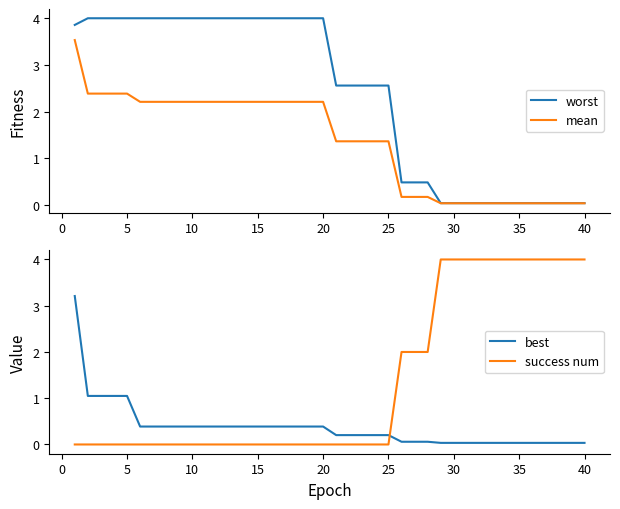

Which series ends up on top after the final intersection of success num and best?

success num